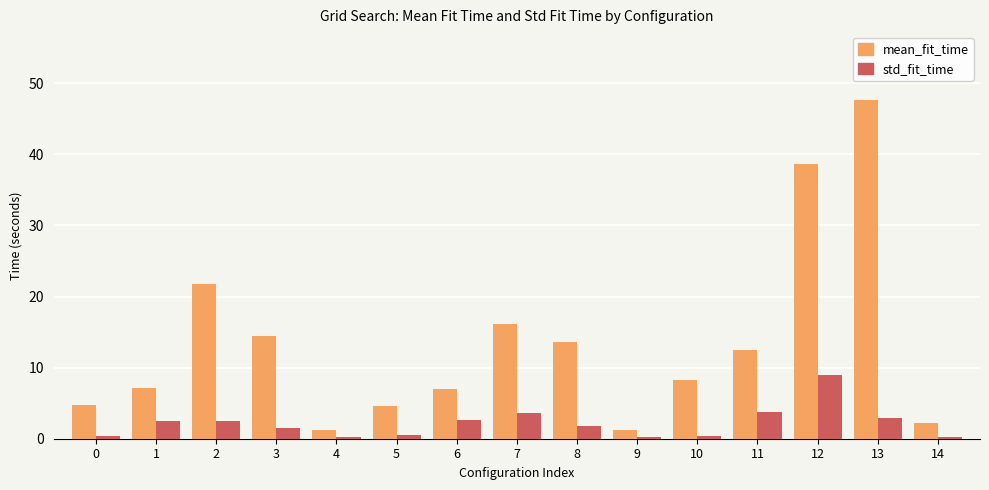

List the series in order of their peak value, lowest first.

std_fit_time, mean_fit_time